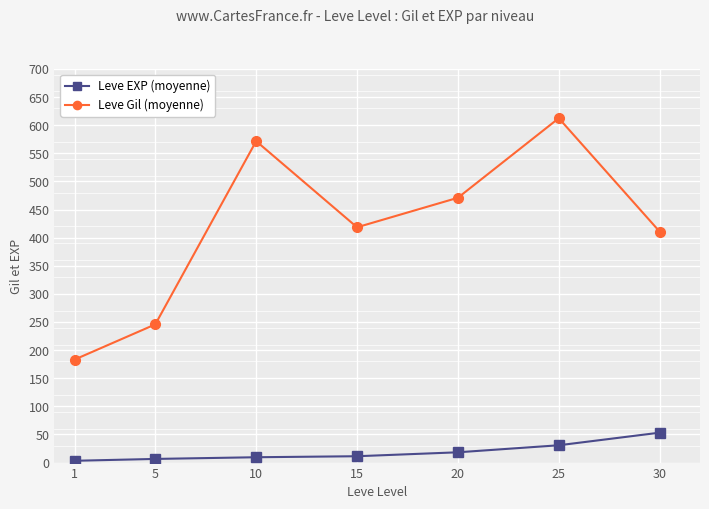

List the series in order of their overall mean, lowest first.

Leve EXP (moyenne), Leve Gil (moyenne)